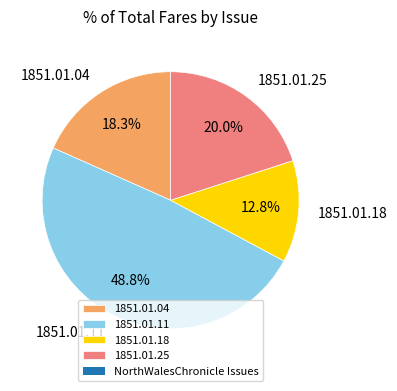

Is there a majority slice in this chart?

No